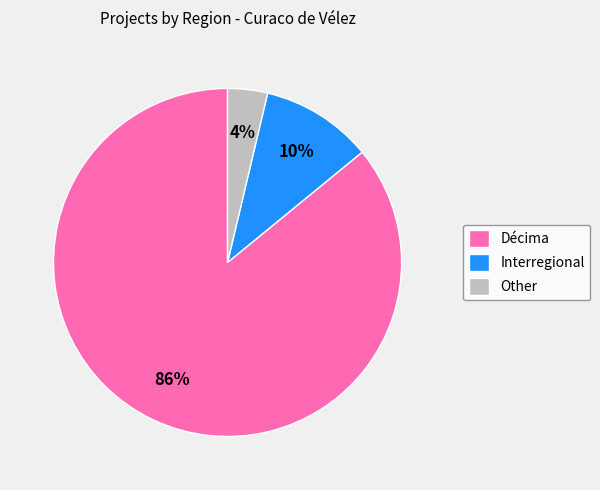

Combined, do Interregional and Décima account for over 50%?

Yes